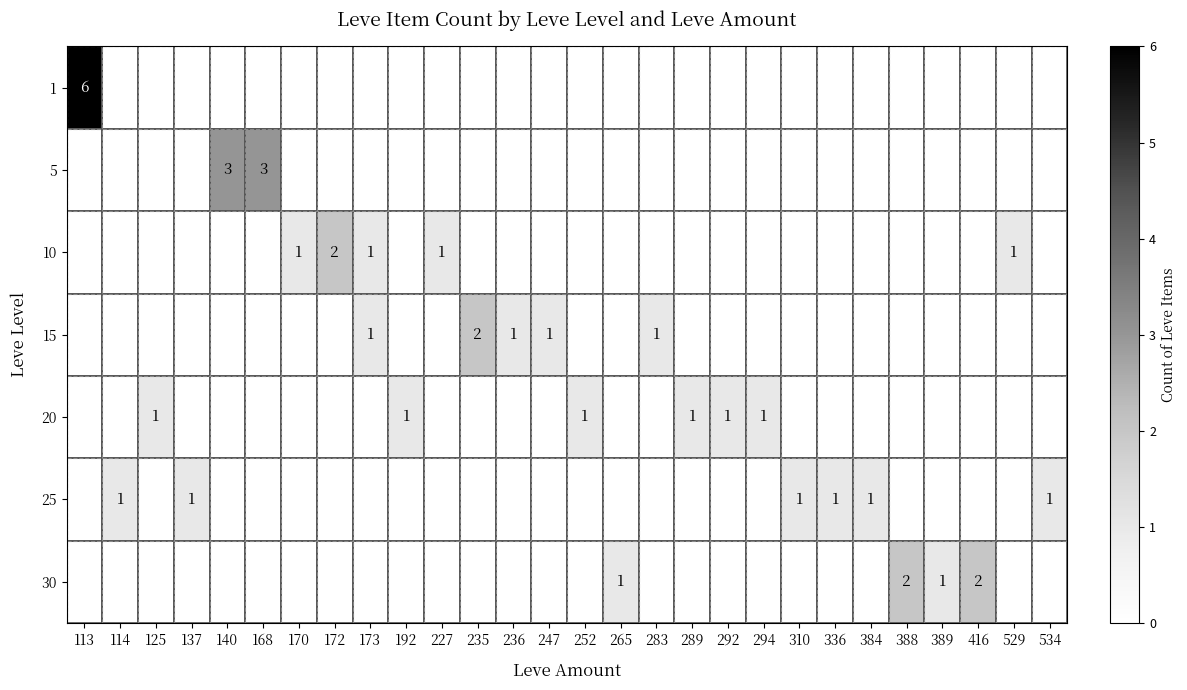

What is the total value across all series at 125?

1